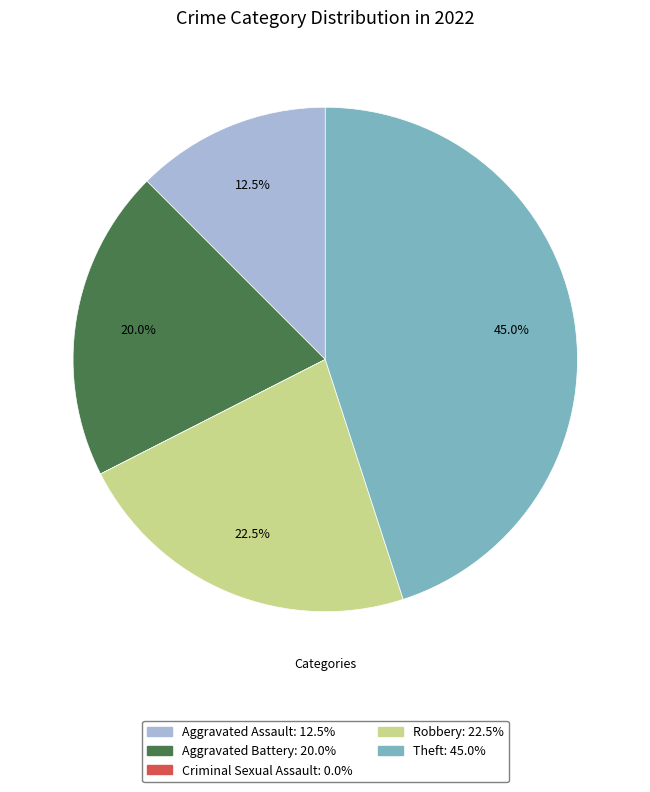

How much of the chart is everything except Aggravated Battery?

80.0%